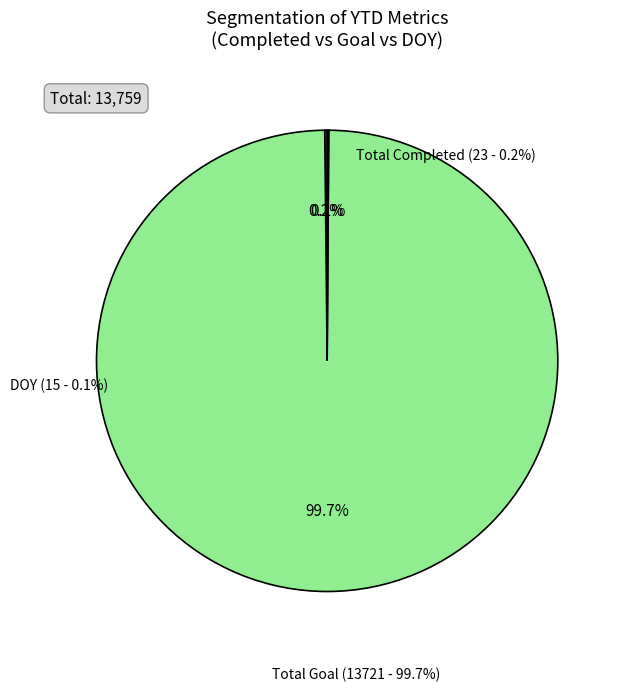

To the nearest percent, what is the average slice percentage?

33%